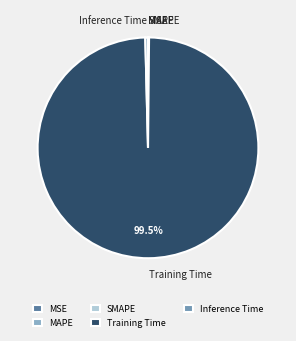

Which category has the biggest portion of the pie?

Training Time